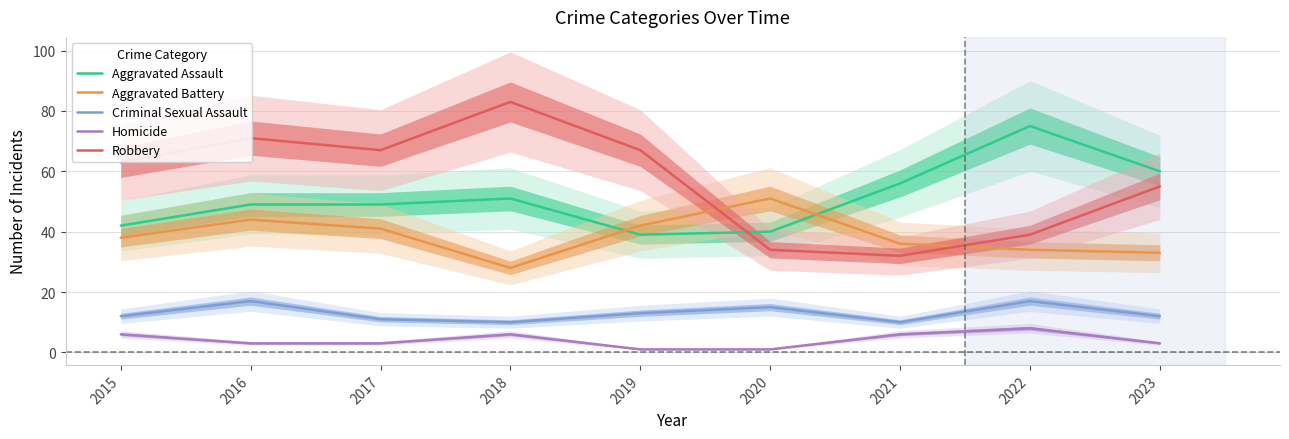

The value of Homicide at 2021 is 3. True or false?

False